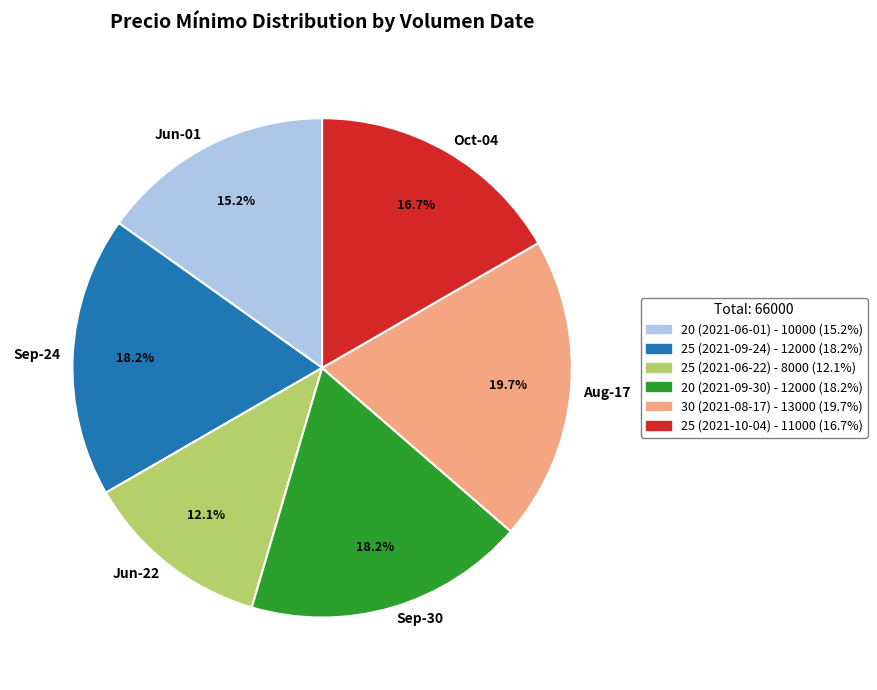

What percentage is the 25 (2021-06-22) slice, to the nearest percent?

12%